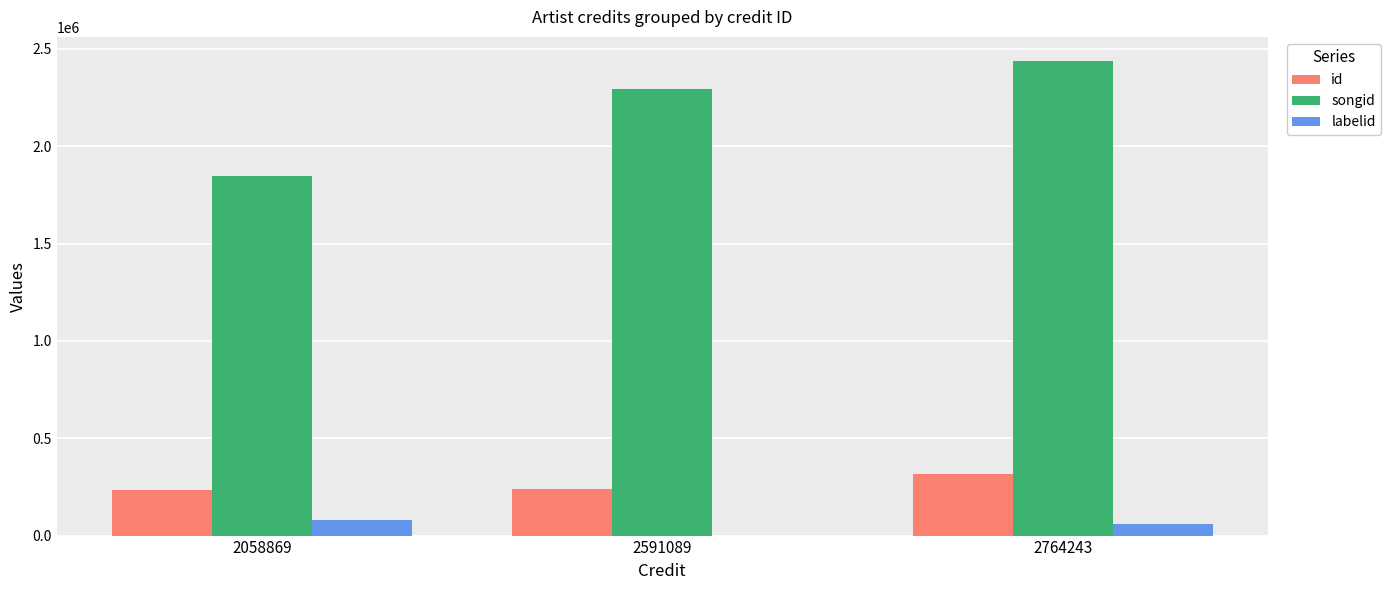

The songid series shows 3063126 at 2058869. True or false?

False